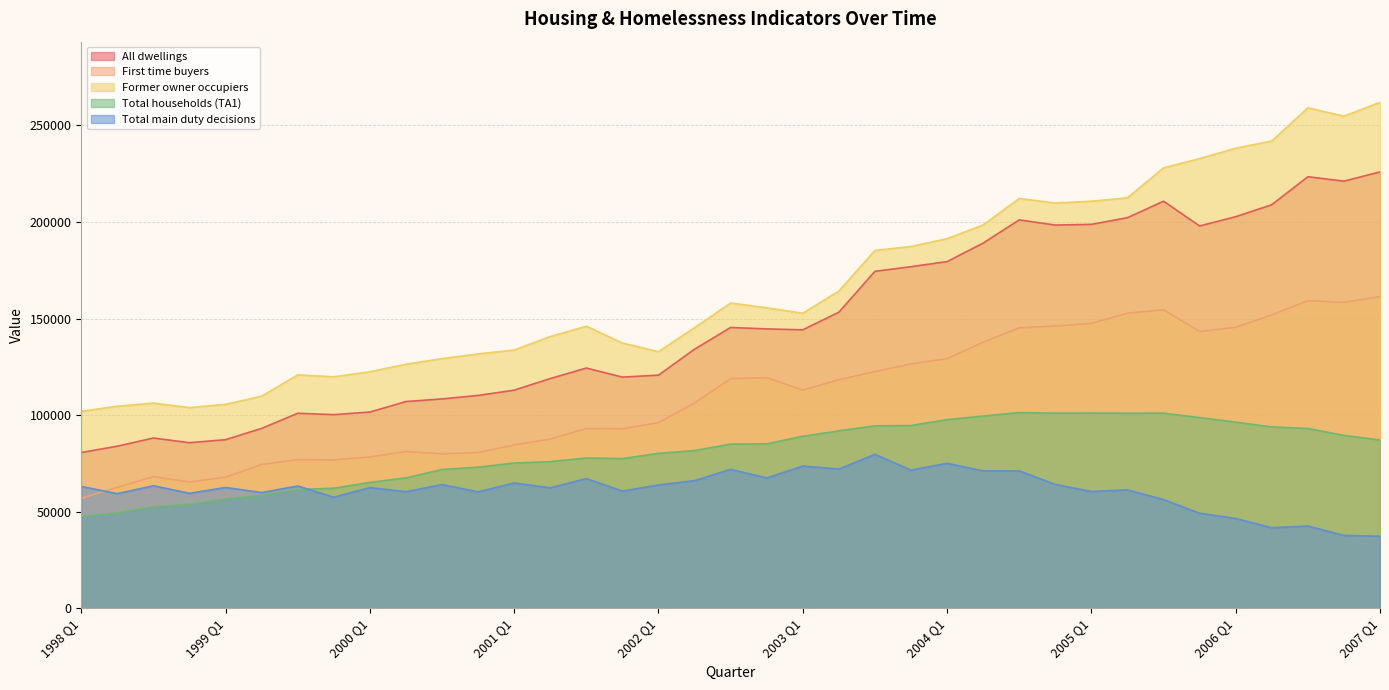

What is the sum of the All dwellings values at 2004 Q1 and 2002 Q4?

324115